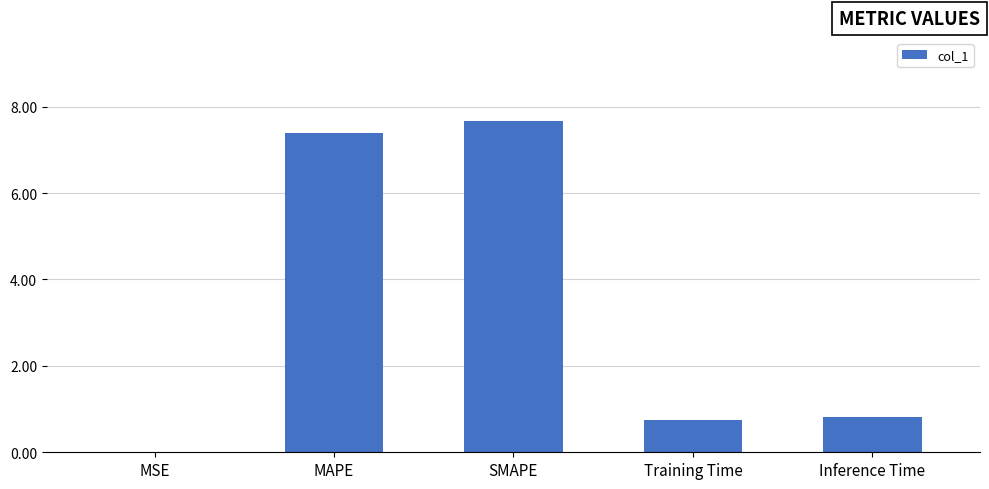

The value at SMAPE is 13.1. True or false?

False